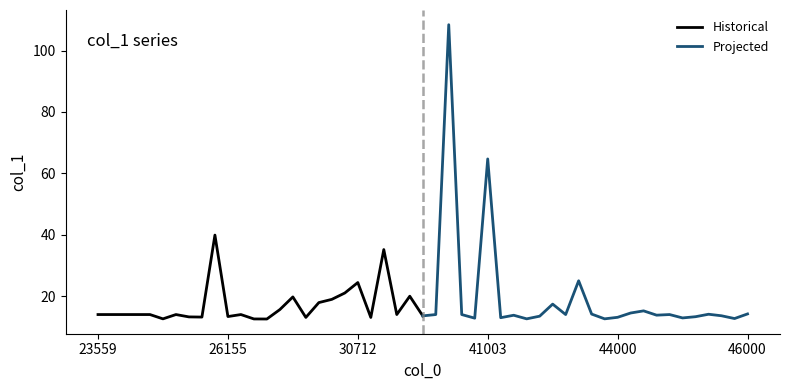

Where is Projected nearest to the value 60?

41003